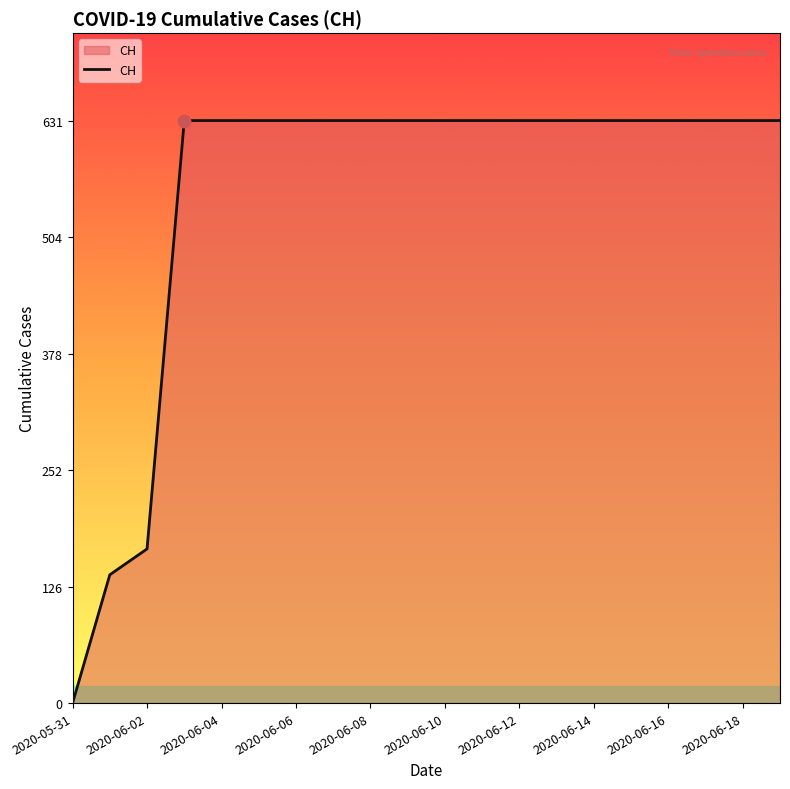

What is the difference between the maximum and minimum values?

631